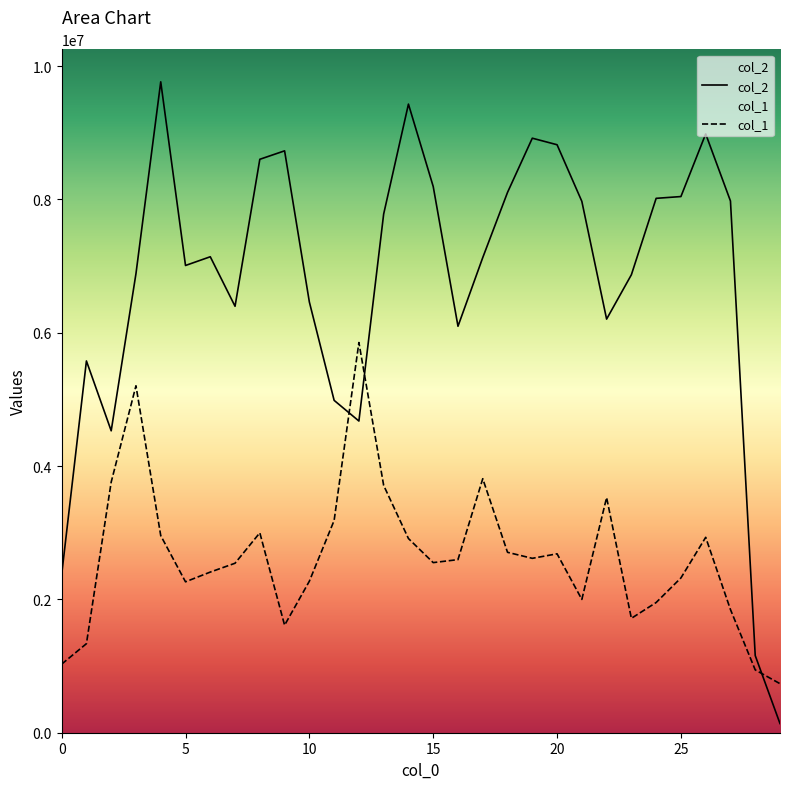

What is the difference between the highest and lowest values at 16?

3500598